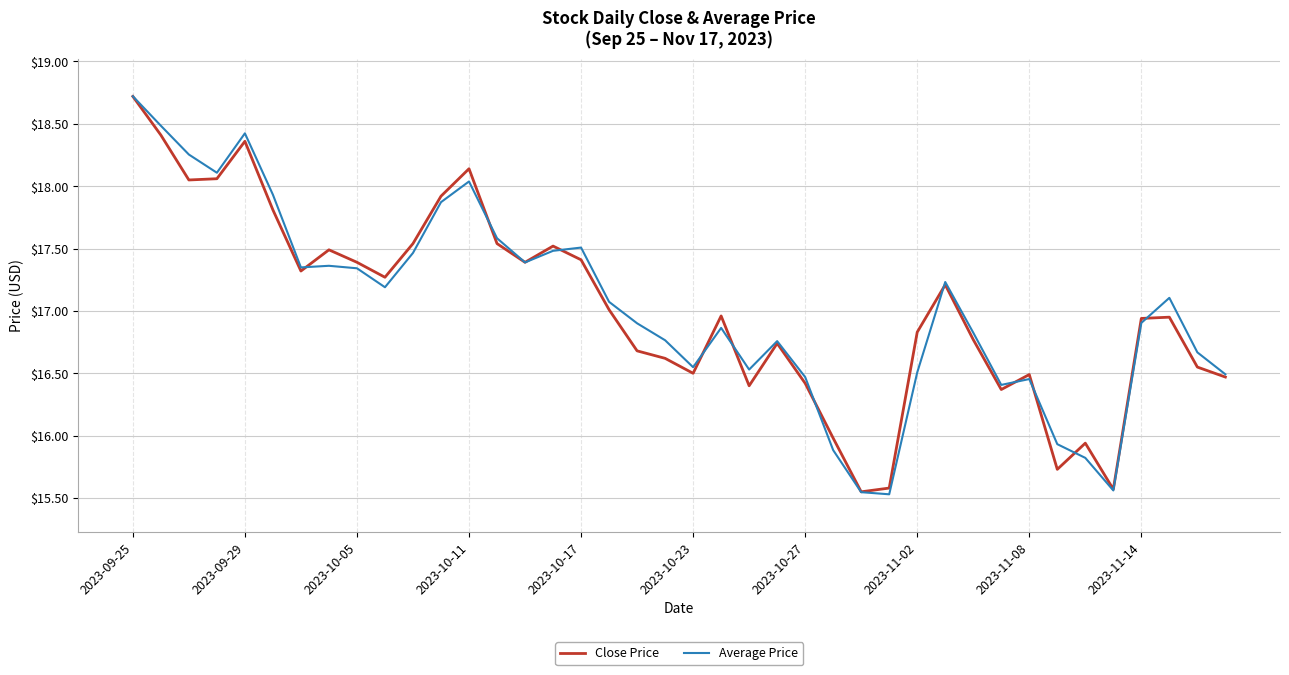

How many lines are shown in the chart?

2